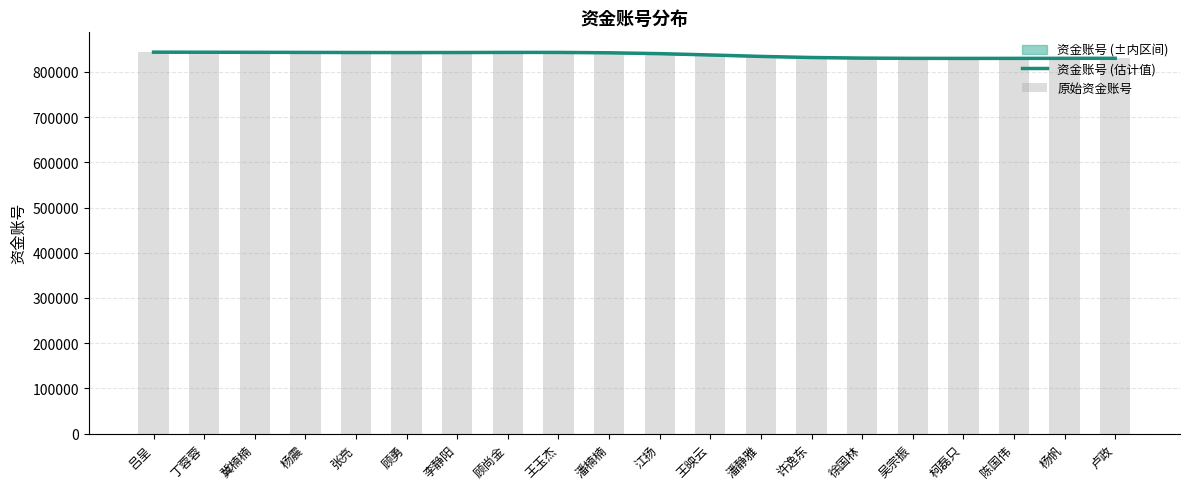

At 江扬, list the series in order from largest to smallest.

原始资金账号, 资金账号 (估计值)